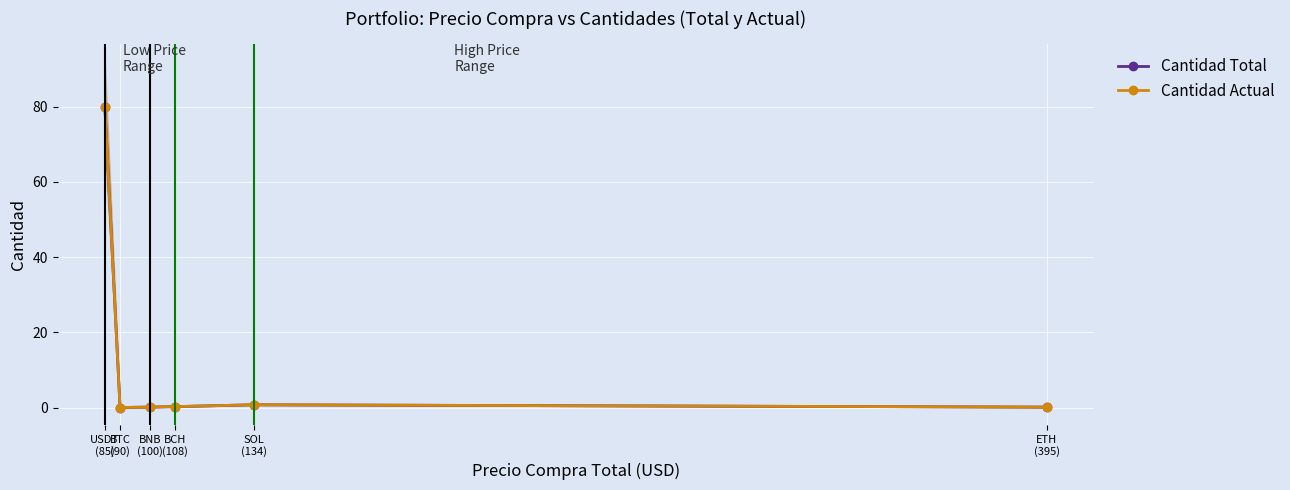

At which category does Cantidad Actual reach its first local valley?

BTC
(90)